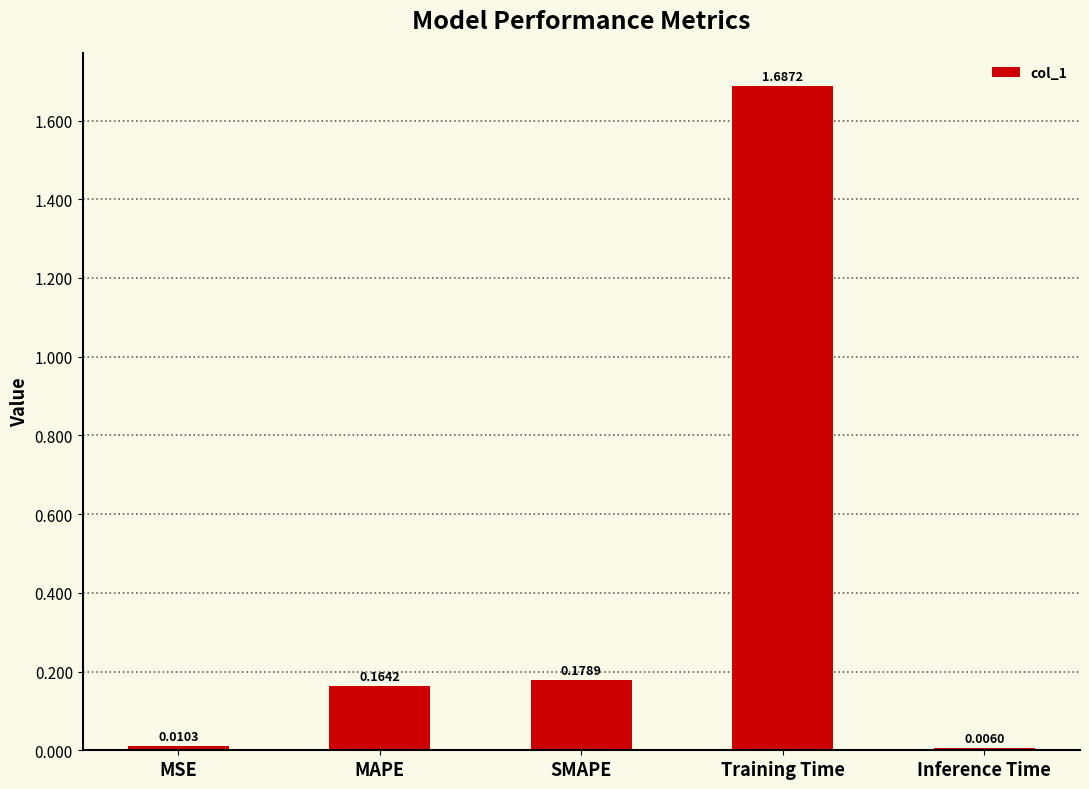

What is the change in value from SMAPE to Training Time?

+1.5